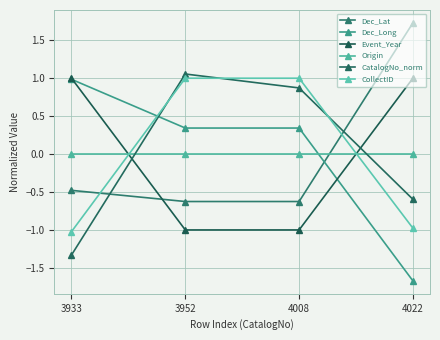

How many lines are shown in the chart?

6